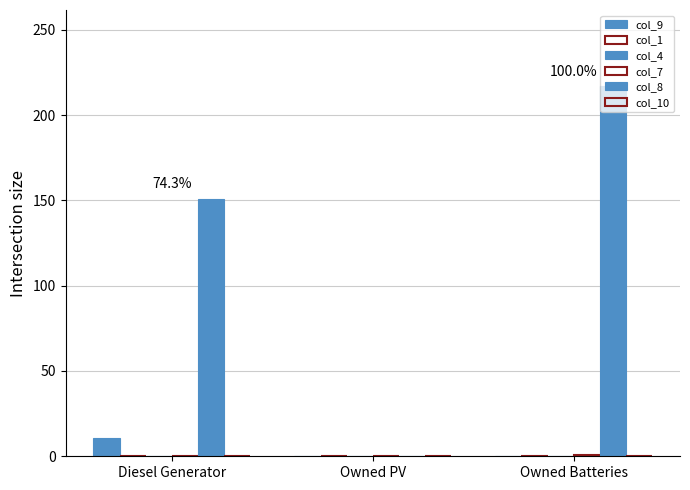

Where is col_8 nearest to the value 108?

Diesel Generator